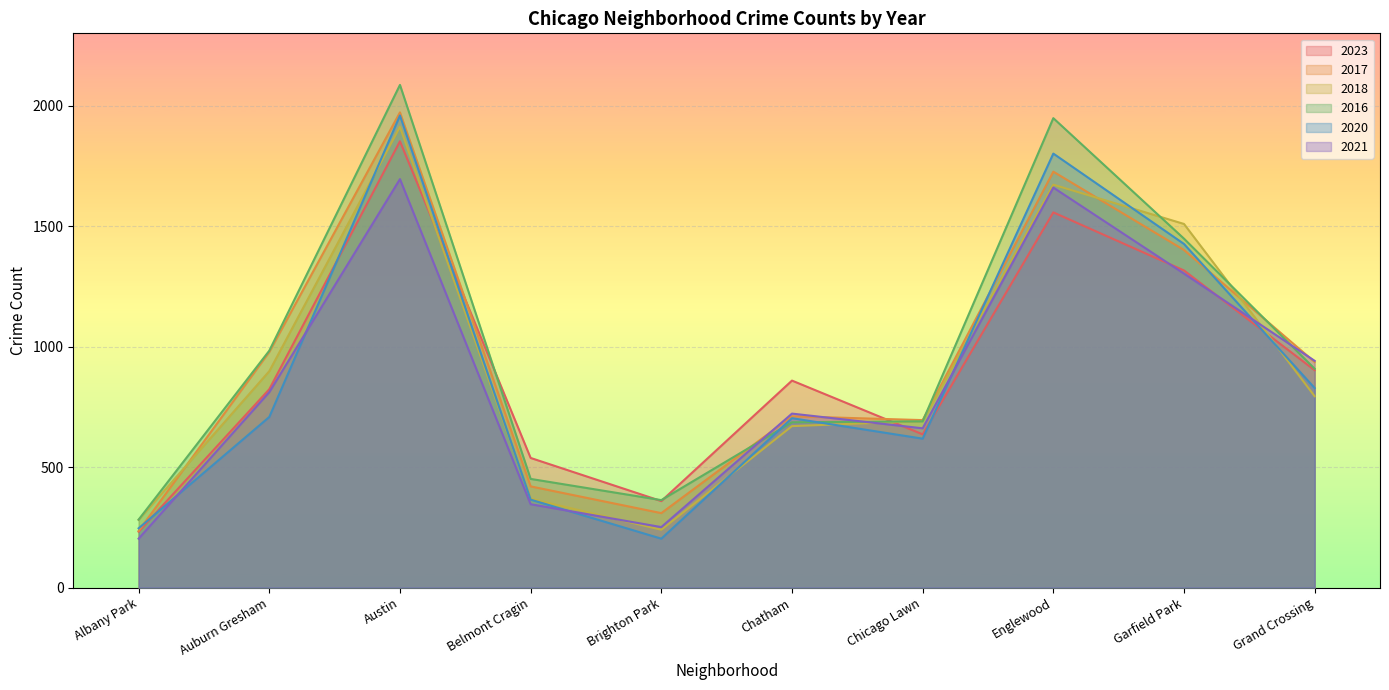

Where is 2020 nearest to the value 1081?

Grand Crossing